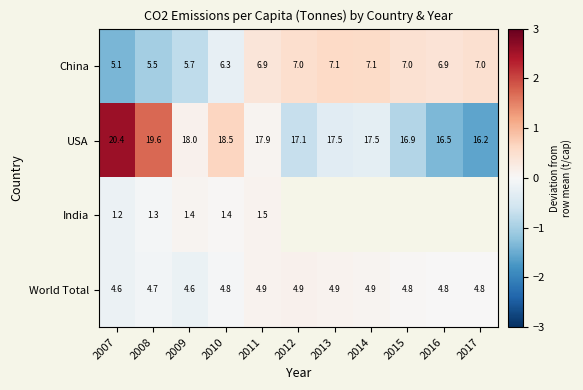

At which category is the sum across all series the highest?

2007